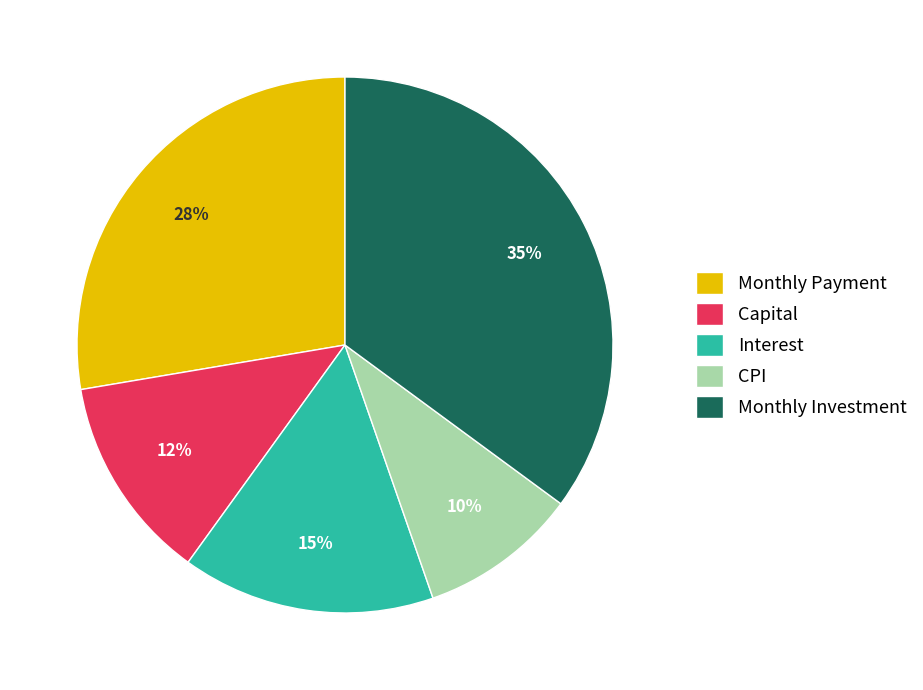

Rank the categories by value from highest to lowest.

Monthly Investment, Monthly Payment, Interest, Capital, CPI